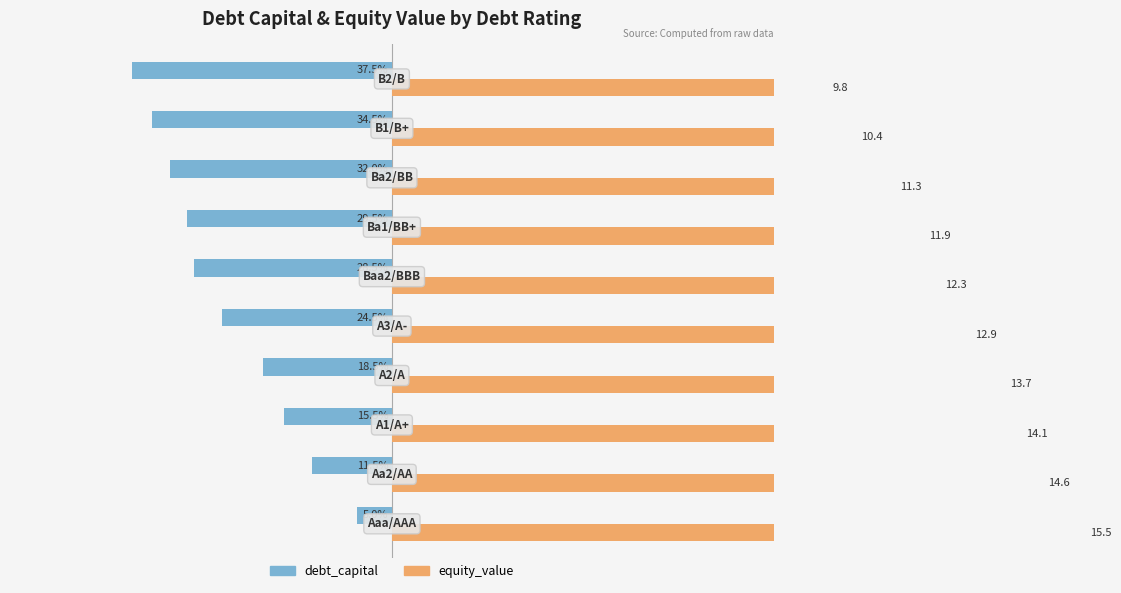

The equity_value series shows 1.0 at 9. True or false?

False